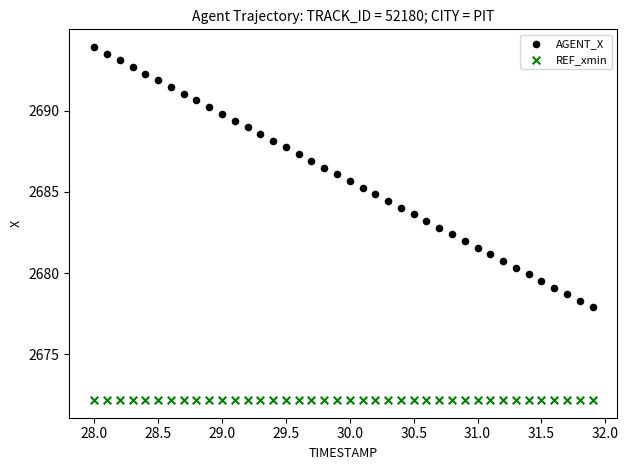

Which series contains the highest Y value?

AGENT_X